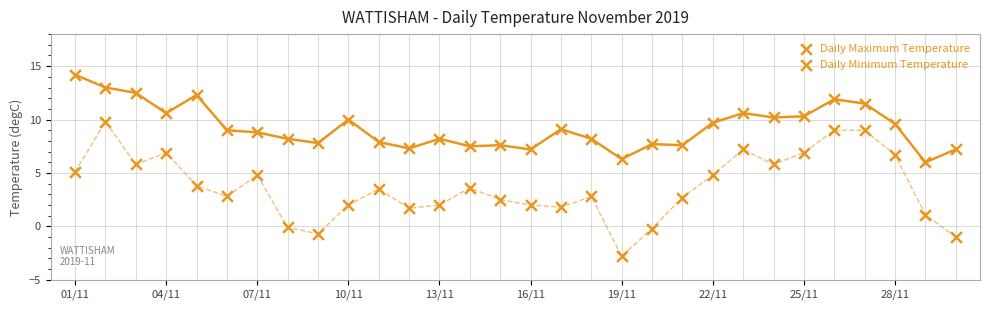

How many data points are displayed?

60